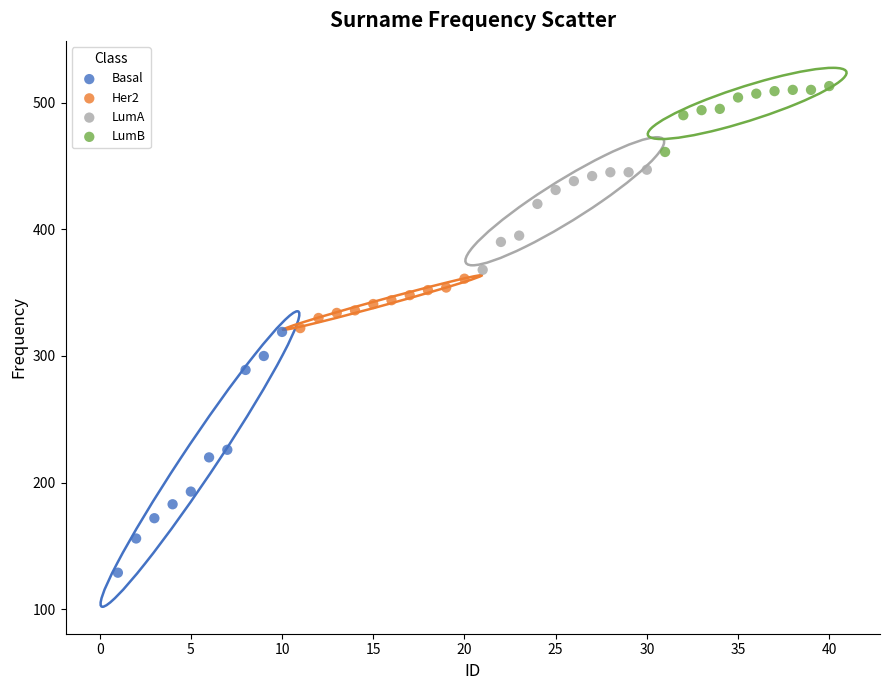

Which series has the largest Y range (max minus min)?

Basal